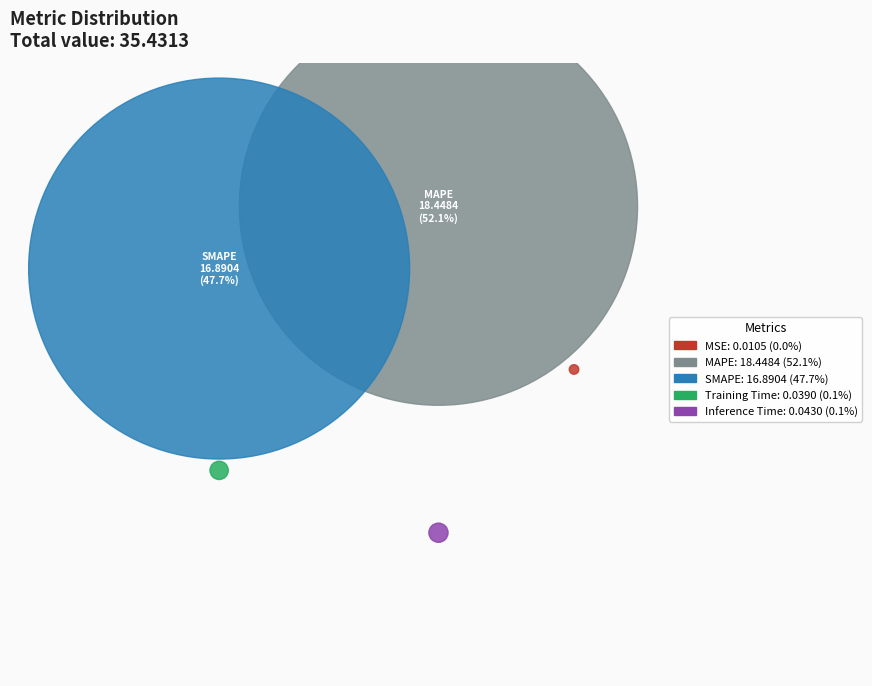

What portion of the pie excludes Training Time?

99.9%